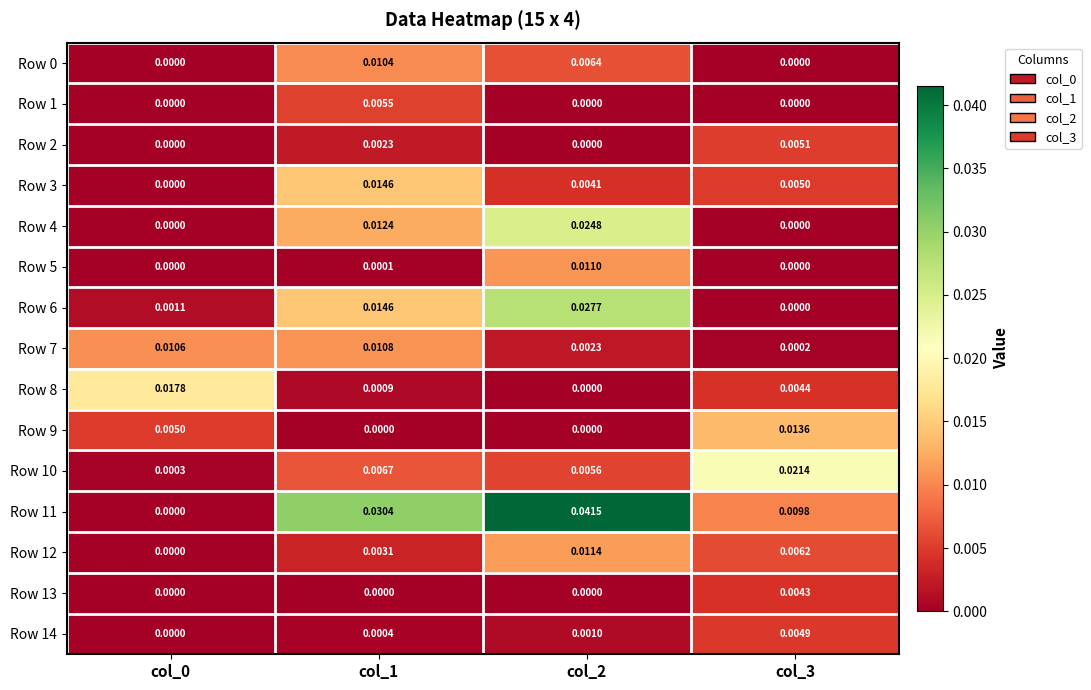

Between col_0 and col_1, which series saw the biggest shift?

Row 11